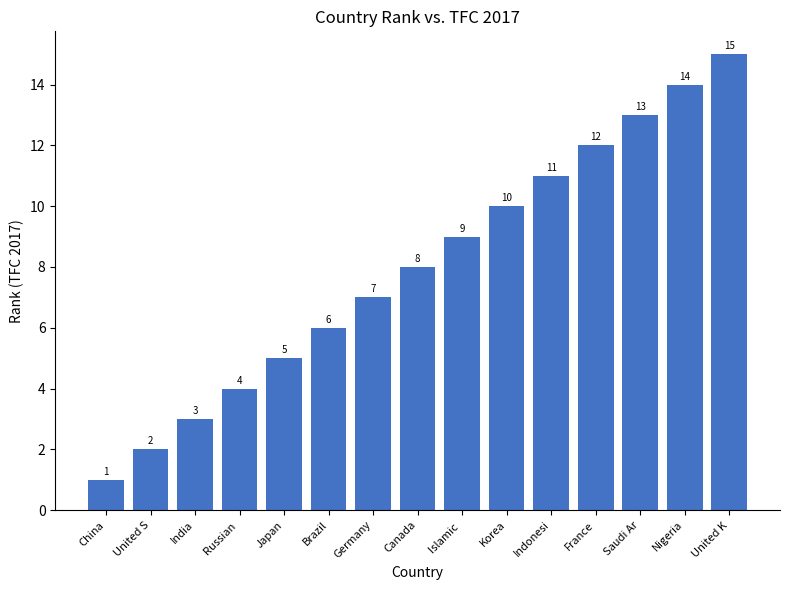

Rank the categories by value from highest to lowest.

United K, Nigeria, Saudi Ar, France, Indonesi, Korea, Islamic , Canada, Germany, Brazil, Japan, Russian , India, United S, China